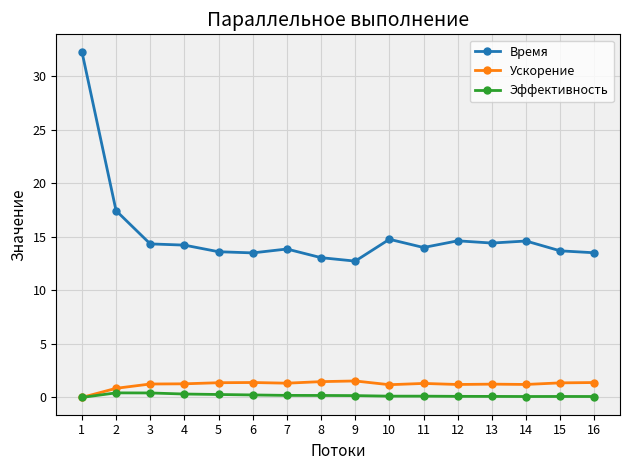

What are all the series names shown in the legend?

Время, Ускорение, Эффективность